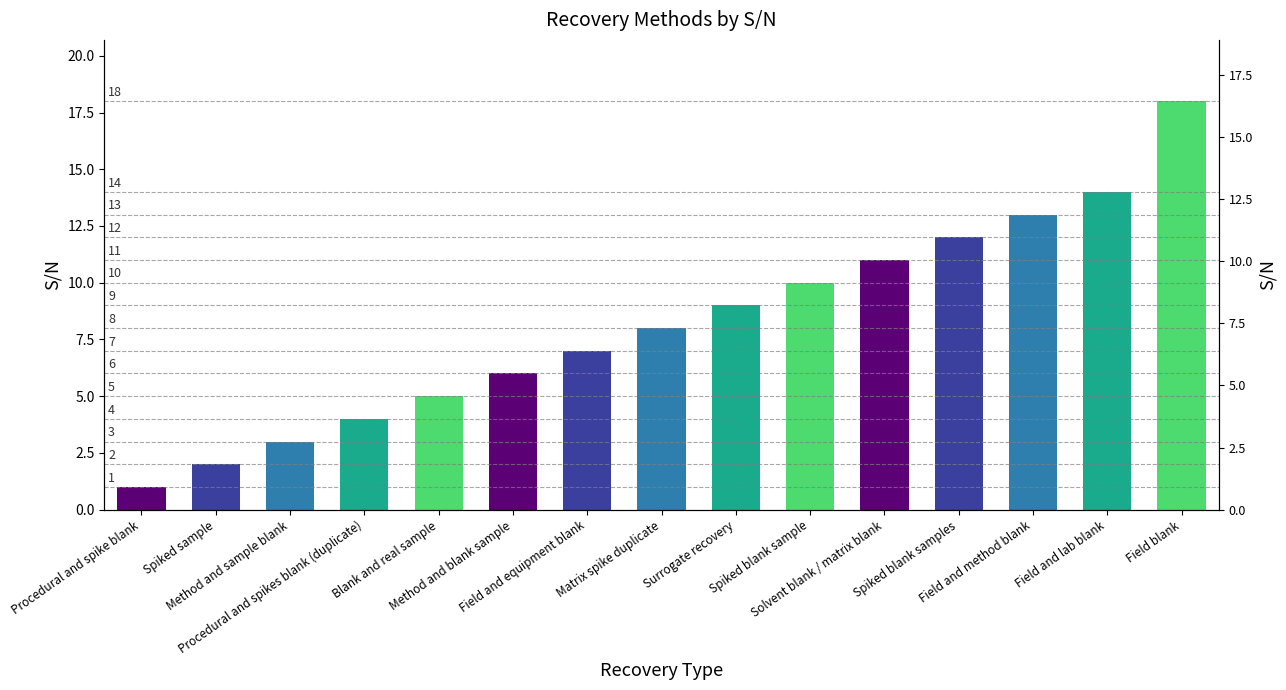

Rank the categories by value from lowest to highest.

Procedural and spike blank, Spiked sample, Method and sample blank, Procedural and spikes blank (duplicate), Blank and real sample, Method and blank sample, Field and equipment blank, Matrix spike duplicate, Surrogate recovery, Spiked blank sample, Solvent blank / matrix blank, Spiked blank samples, Field and method blank, Field and lab blank, Field blank